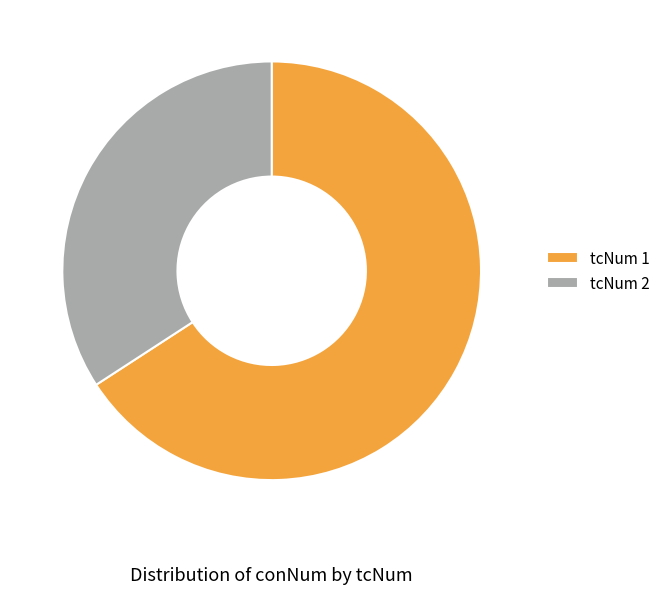

Rank the categories by value from highest to lowest.

tcNum 1, tcNum 2